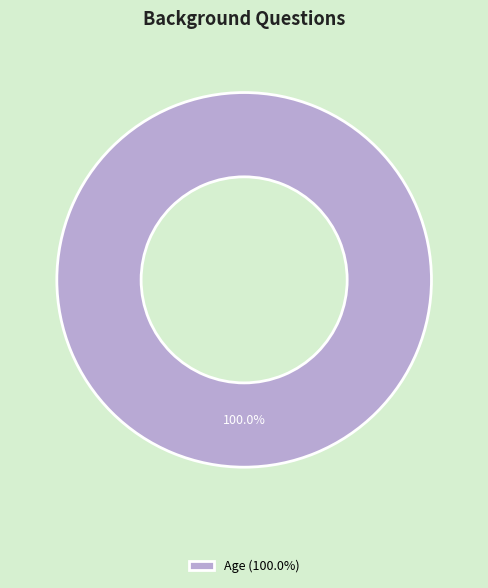

Rank the categories by value from lowest to highest.

Age (100.0%)